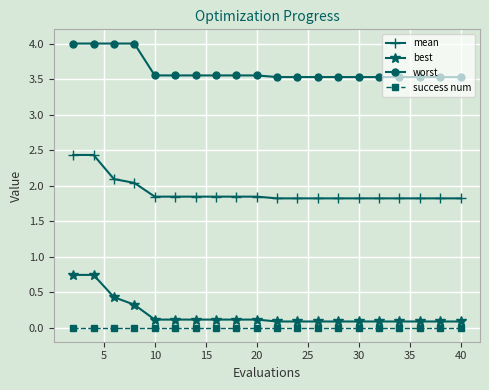

Is this an area chart (filled region under the line)?

No